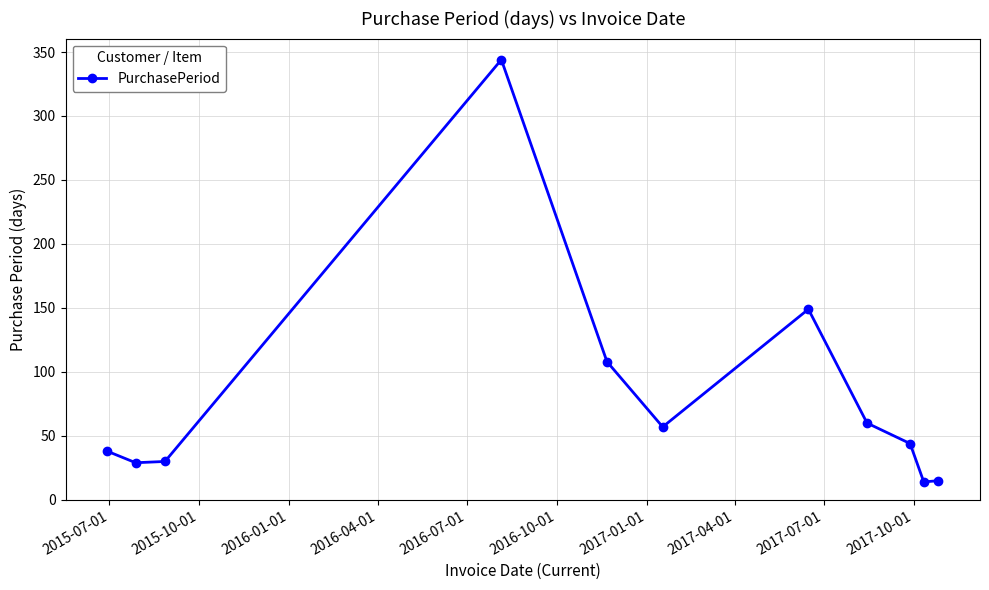

What is the value of the 10th point from the left?

14